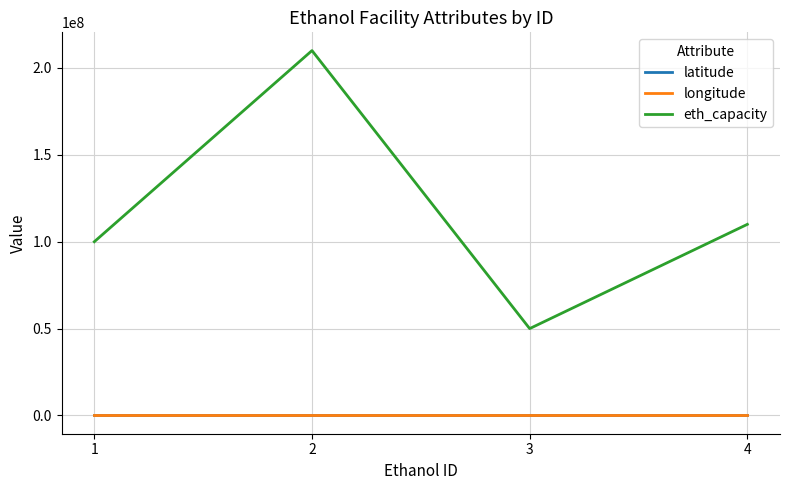

Which series has the largest total across all categories?

eth_capacity